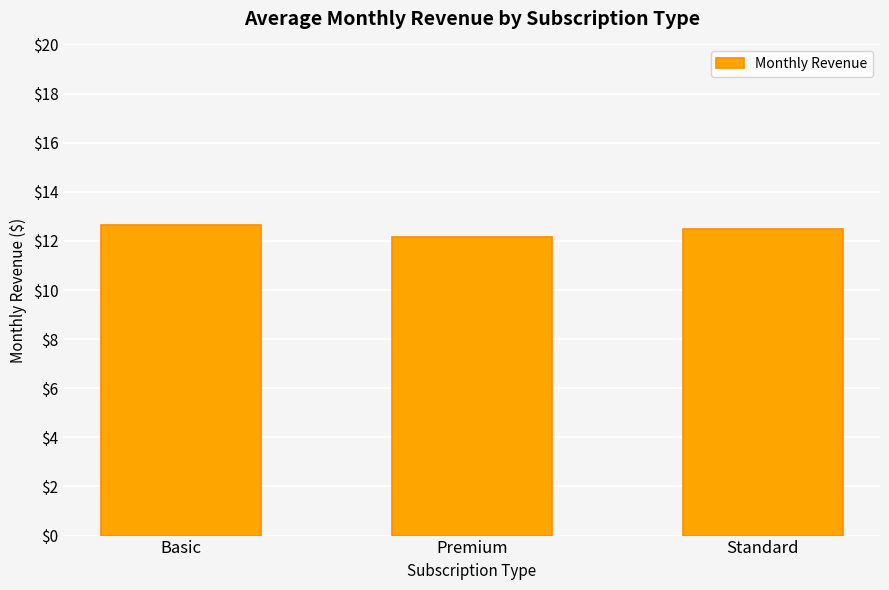

What is the value of the 1st bar from the left?

12.6